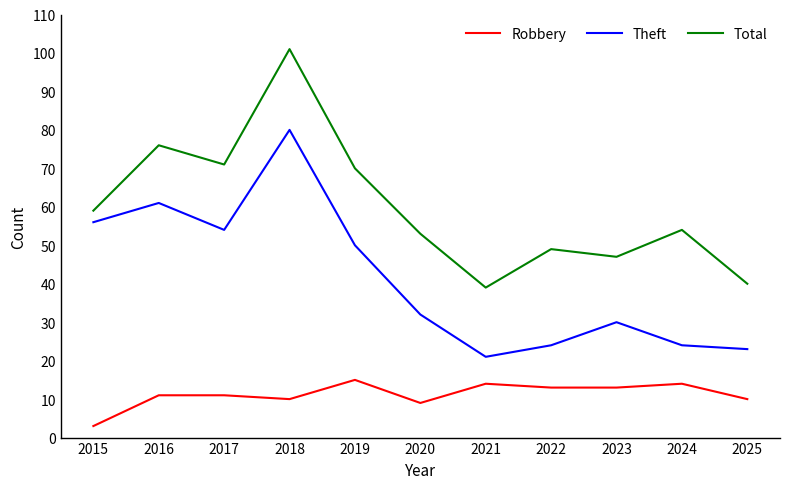

What is the spread (max minus min) of values at 2023?

34